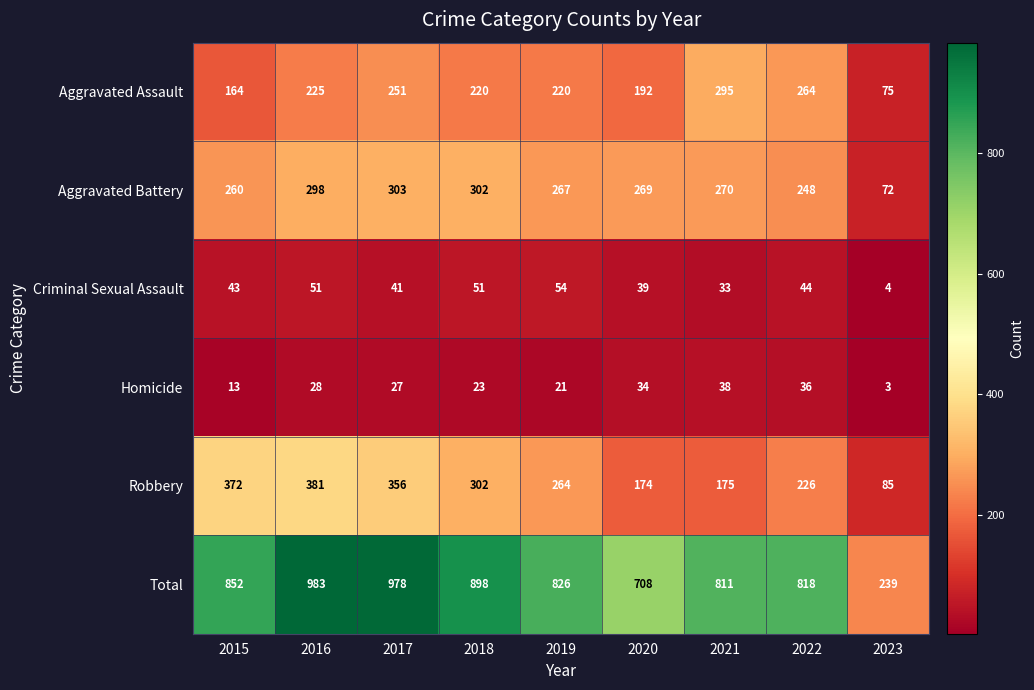

Which label corresponds to the smallest value in the chart?

2023